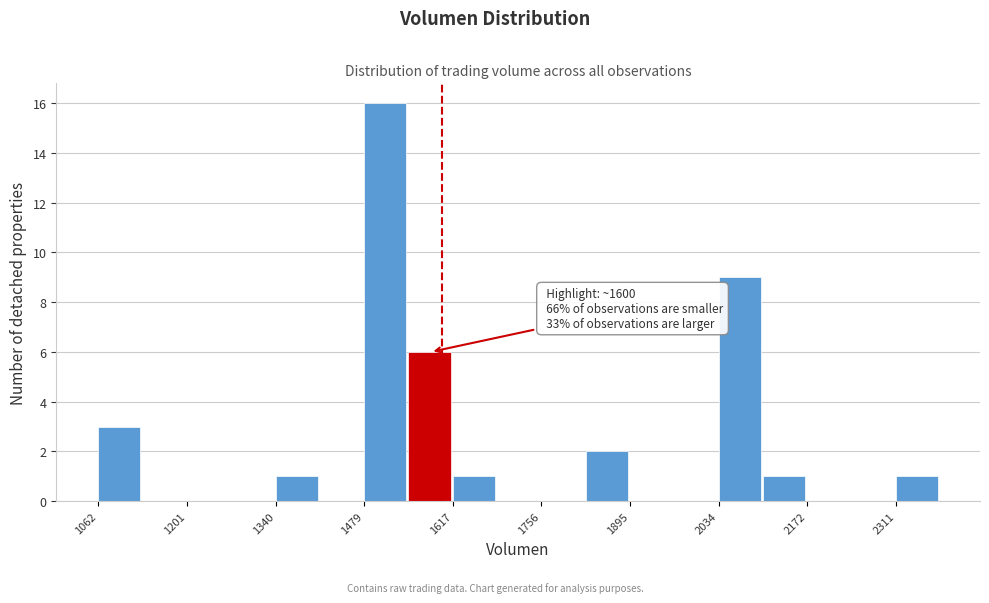

Read against the x-axis, roughly where is the centre of the tallest bar?

1520